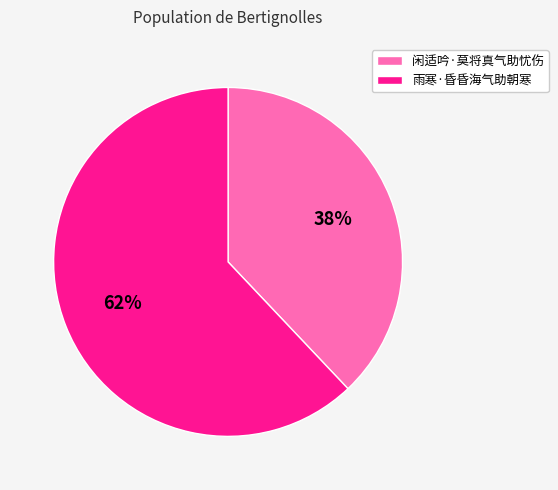

The 雨寒·昏昏海气助朝寒 slice represents 62% of the pie. True or false?

True